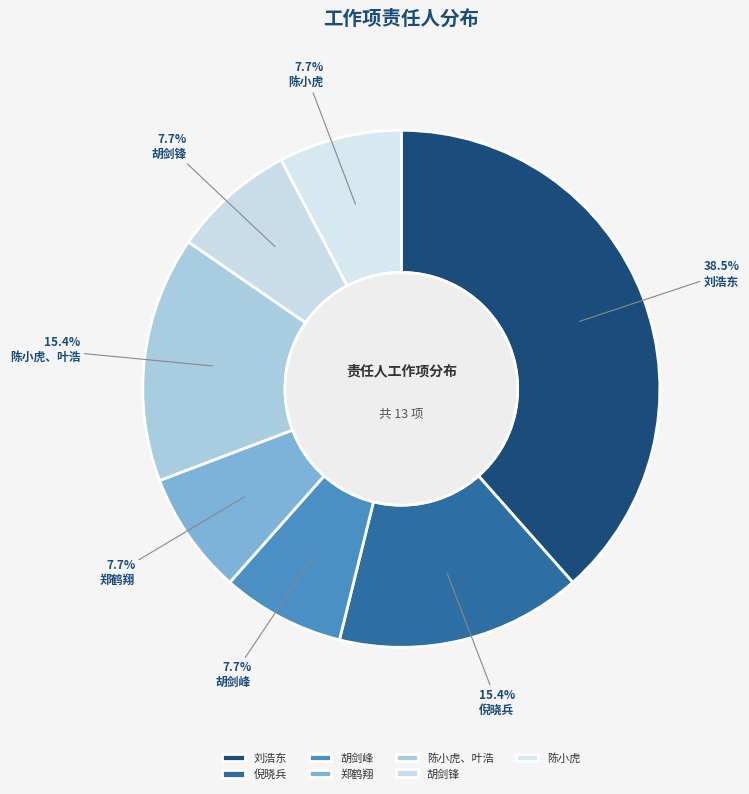

Approximately how many times larger is the value at 胡剑峰 compared to 胡剑锋?

1.0